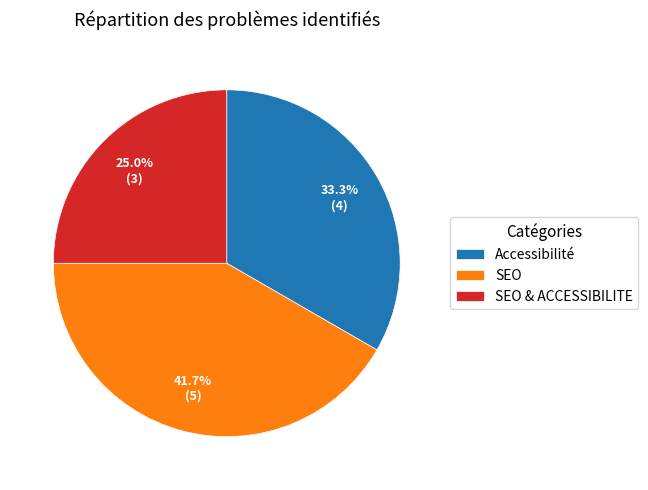

What percentage do SEO and Accessibilité together represent?

75.0%